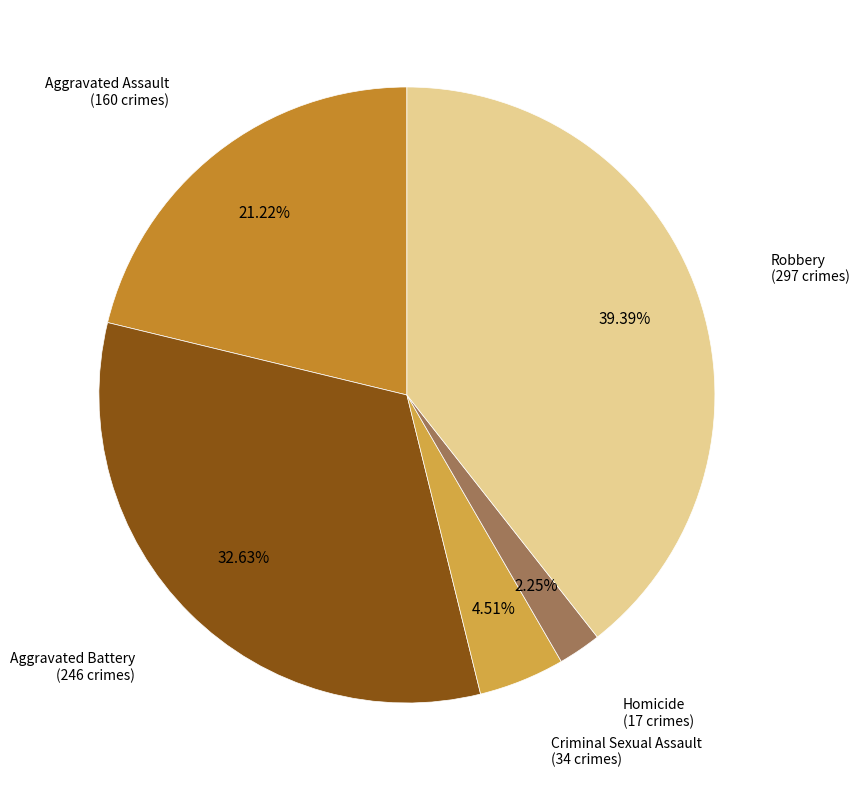

Is there any slice that represents more than half of the pie?

No